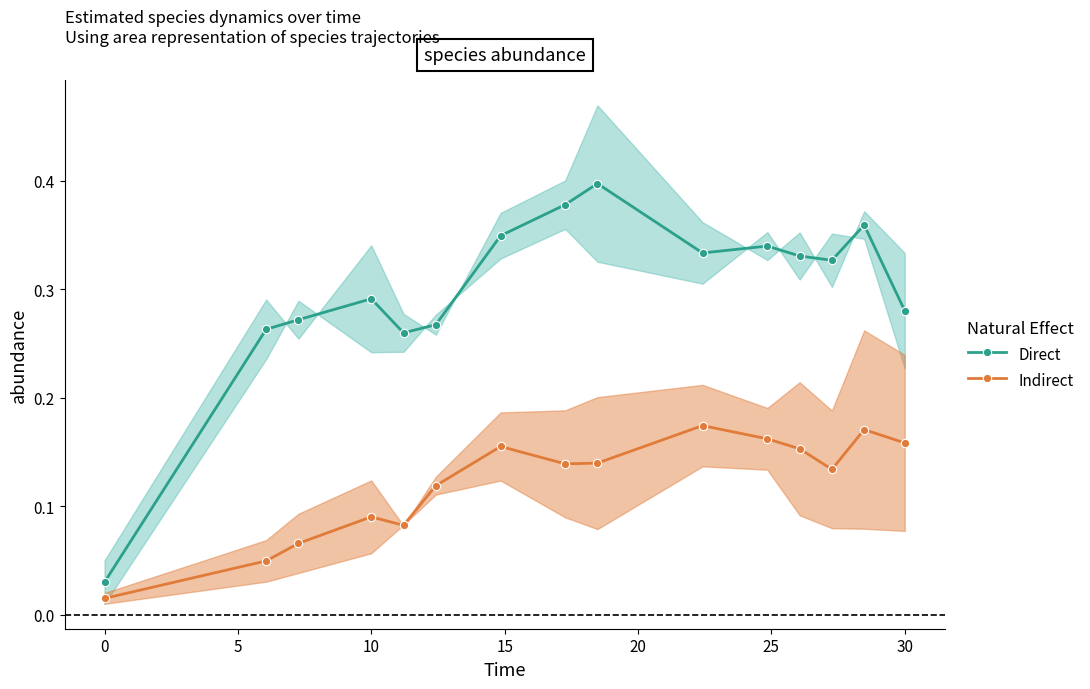

True or false: Indirect and Direct cross at least once.

False